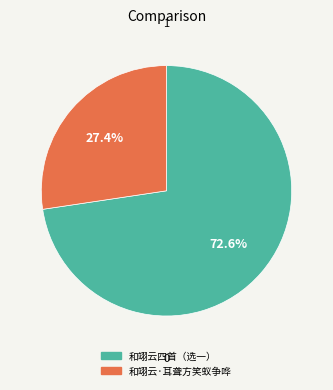

Which slice is the largest?

和翊云四首（选一）